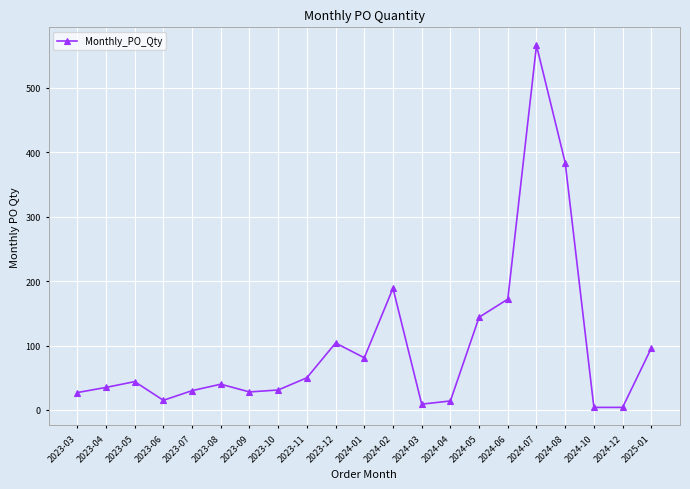

What is the change in value from 2023-12 to 2024-08?

+280